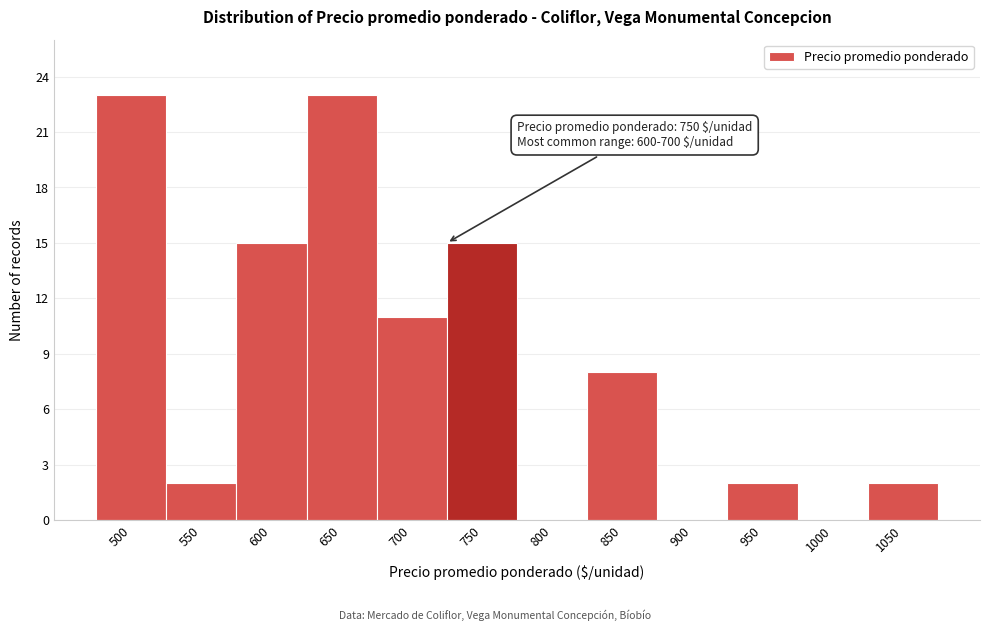

Reading left to right, list all the values displayed in this chart.

500=23	550=2	600=15	650=23	700=11	750=15	800=0	850=8	900=0	950=2	1000=0	1050=2